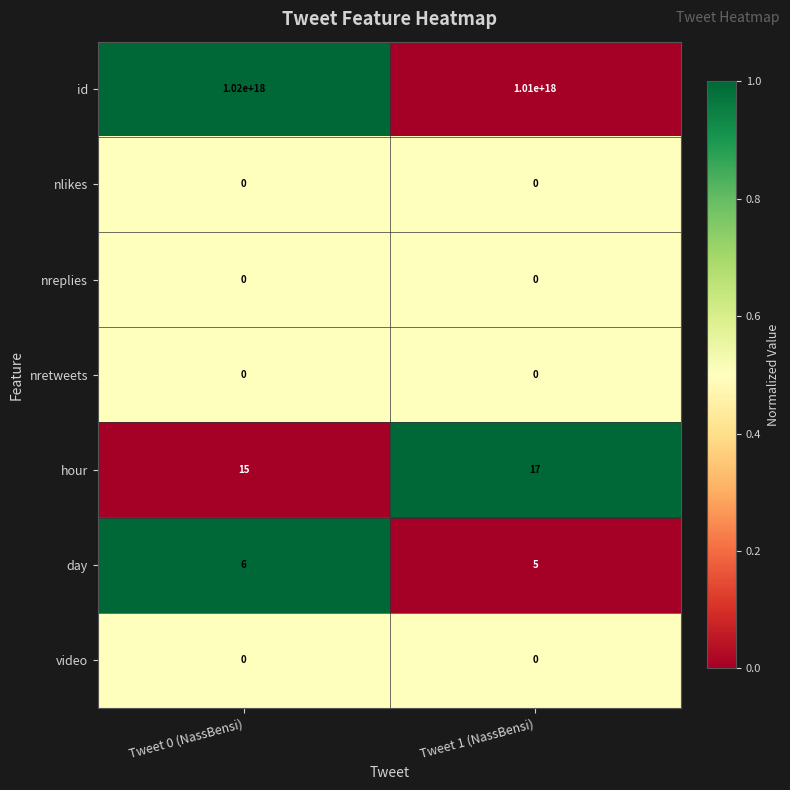

At how many categories does at least one series exceed 0?

2